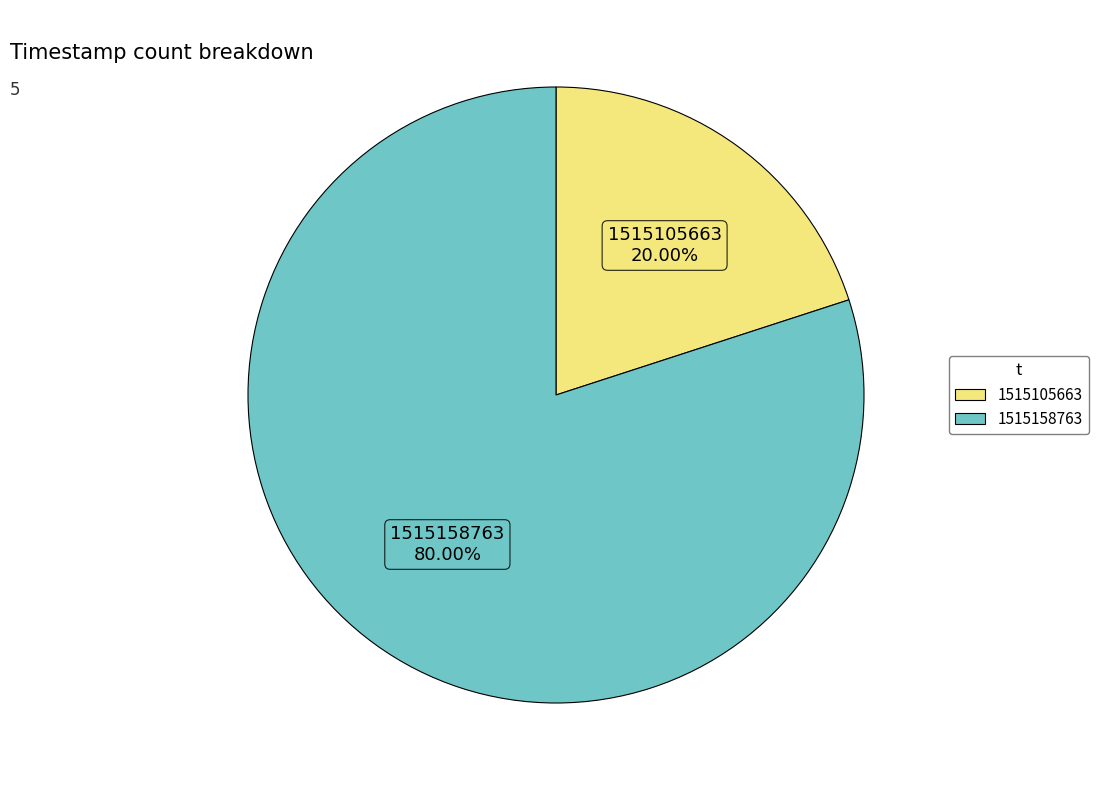

Which slice represents more than half of the pie?

1515158763